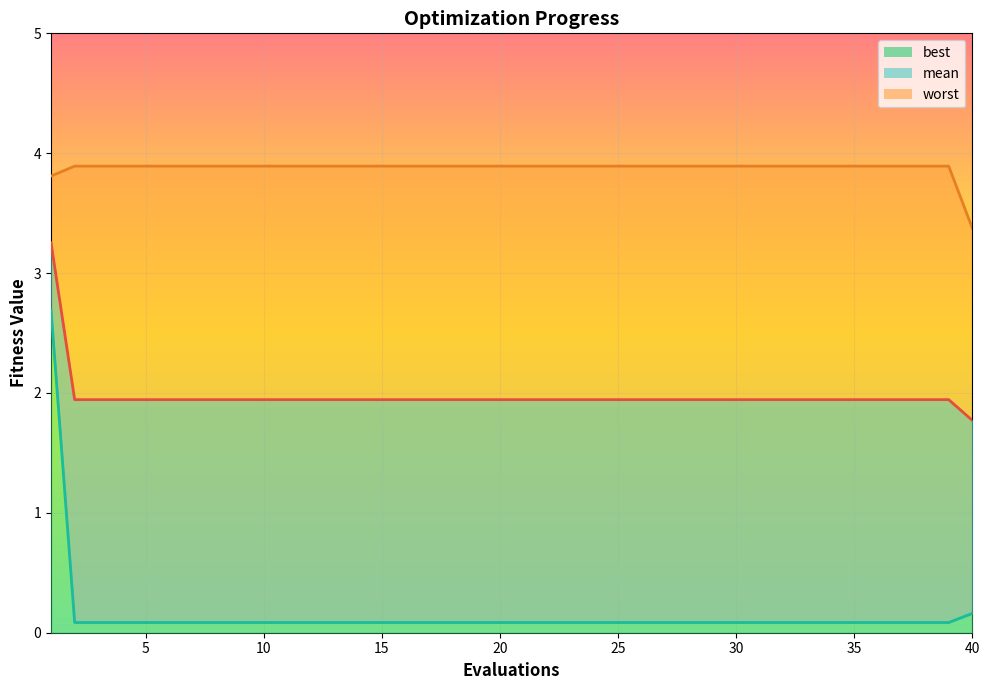

Rank the series by their maximum value, from highest to lowest.

worst, mean, best